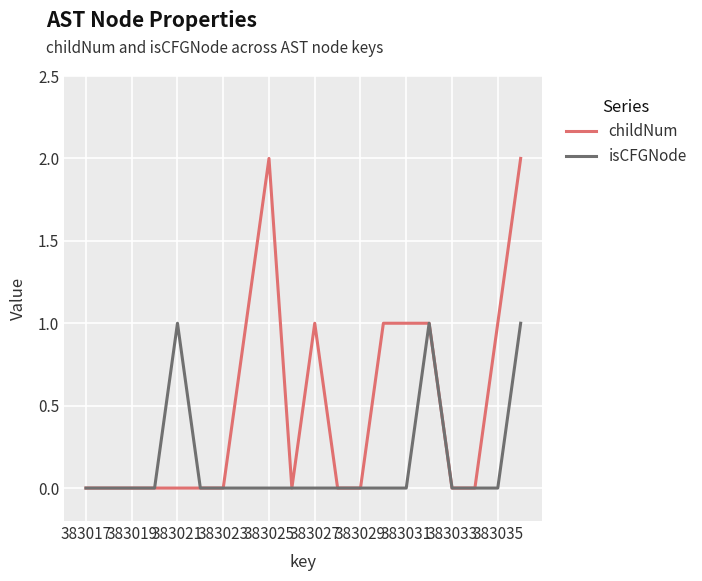

What is the maximum value shown in the chart?

2